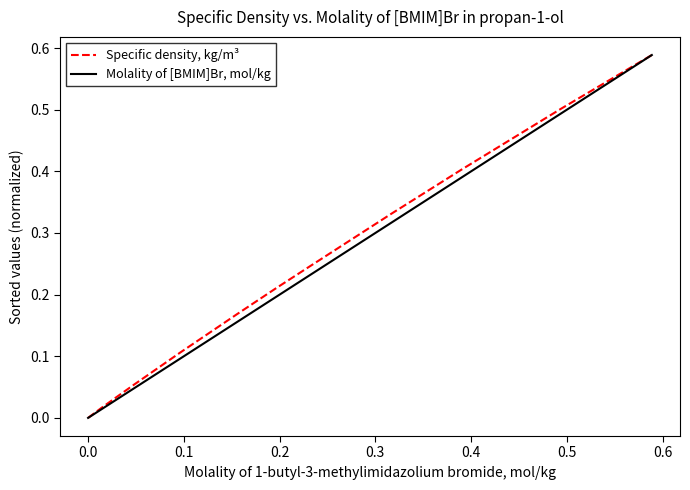

List the series in order of their overall mean, lowest first.

Molality of [BMIM]Br, mol/kg, Specific density, kg/m³